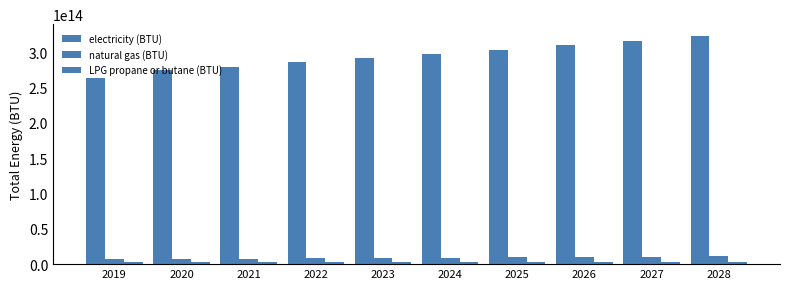

What is the sum of all natural gas (BTU) values?

90559895043417.0